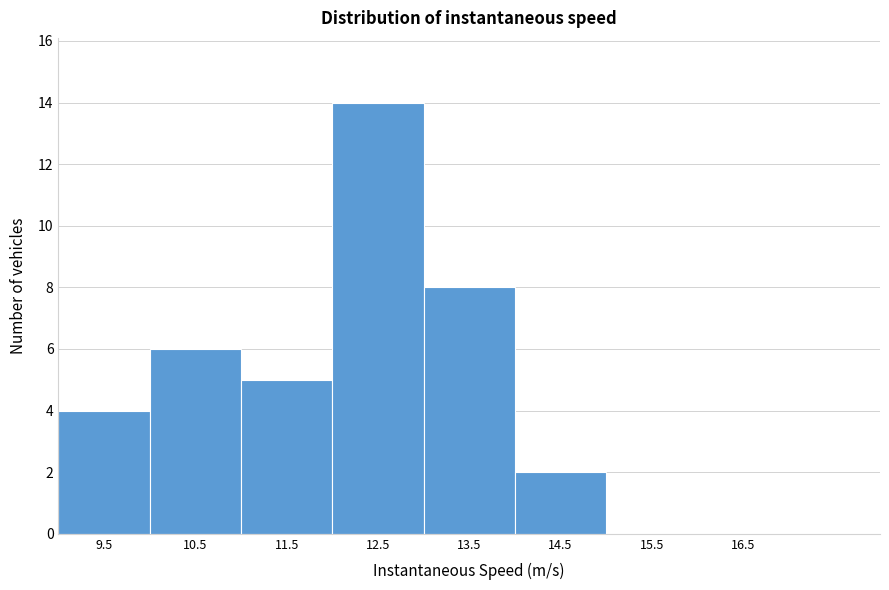

Reading left to right, list all the values displayed in this chart.

9.5=4	10.5=6	11.5=5	12.5=14	13.5=8	14.5=2	15.5=0	16.5=0